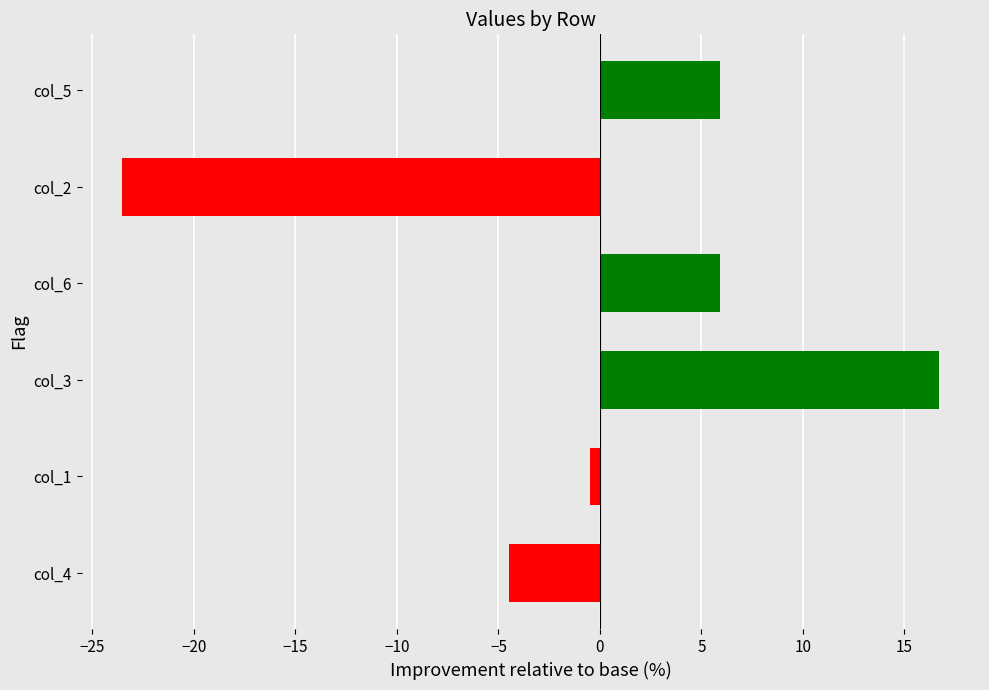

How many values are above zero?

3